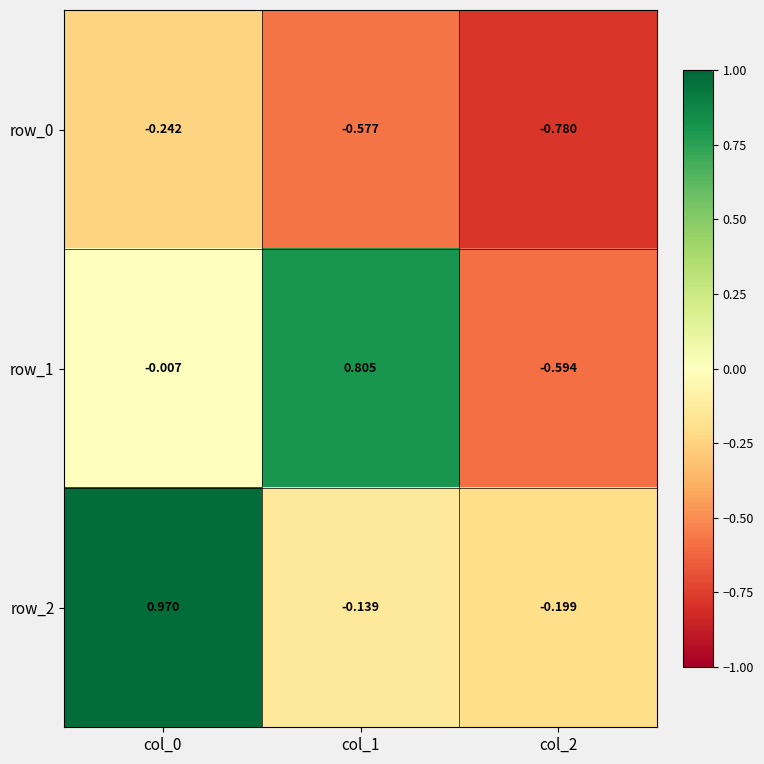

Which has a higher value, col_2 or col_0?

col_0